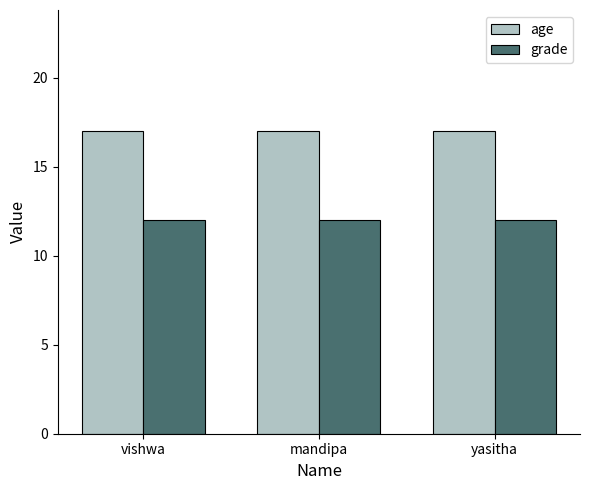

Reading right to left, list all the values displayed in this chart.

age: yasitha=17	mandipa=17	vishwa=17
grade: yasitha=12	mandipa=12	vishwa=12